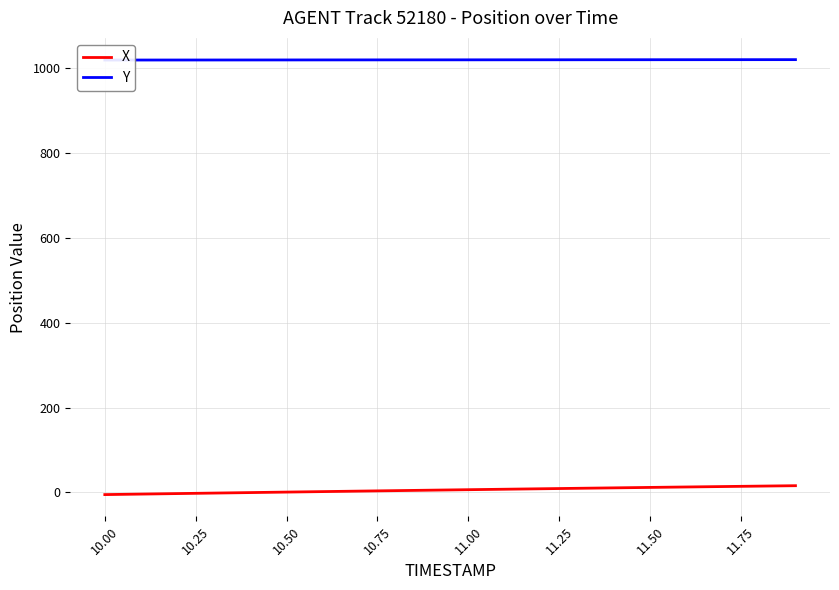

Where is Y nearest to the value 1019?

11.75